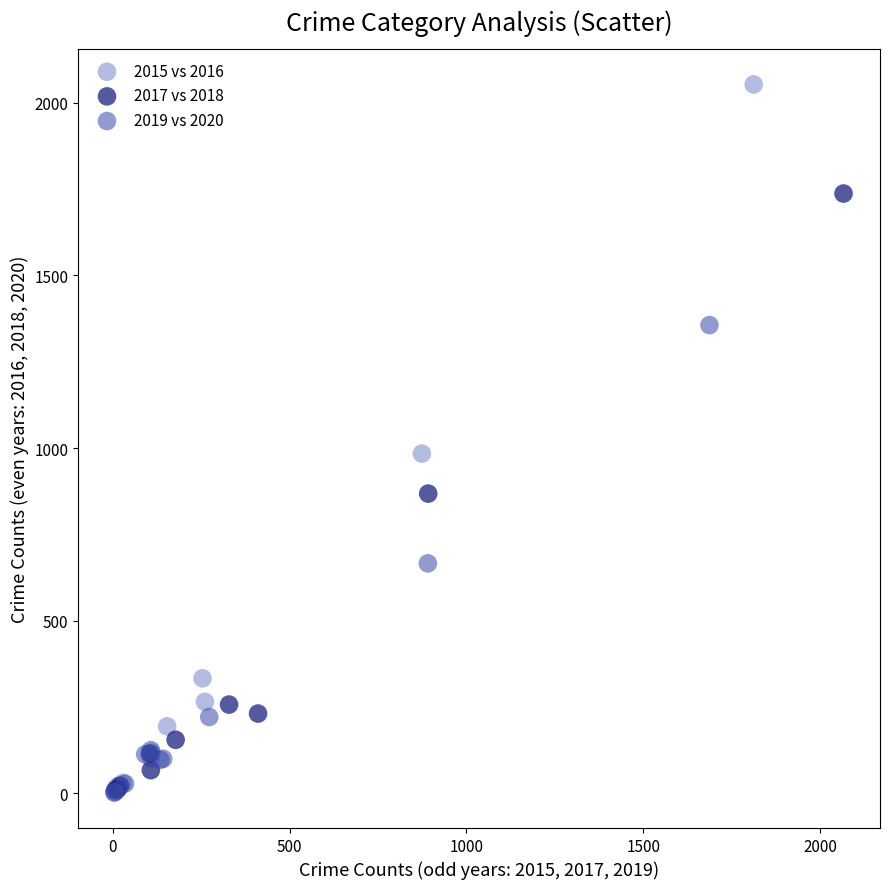

Which series reaches the maximum Y coordinate?

2015 vs 2016